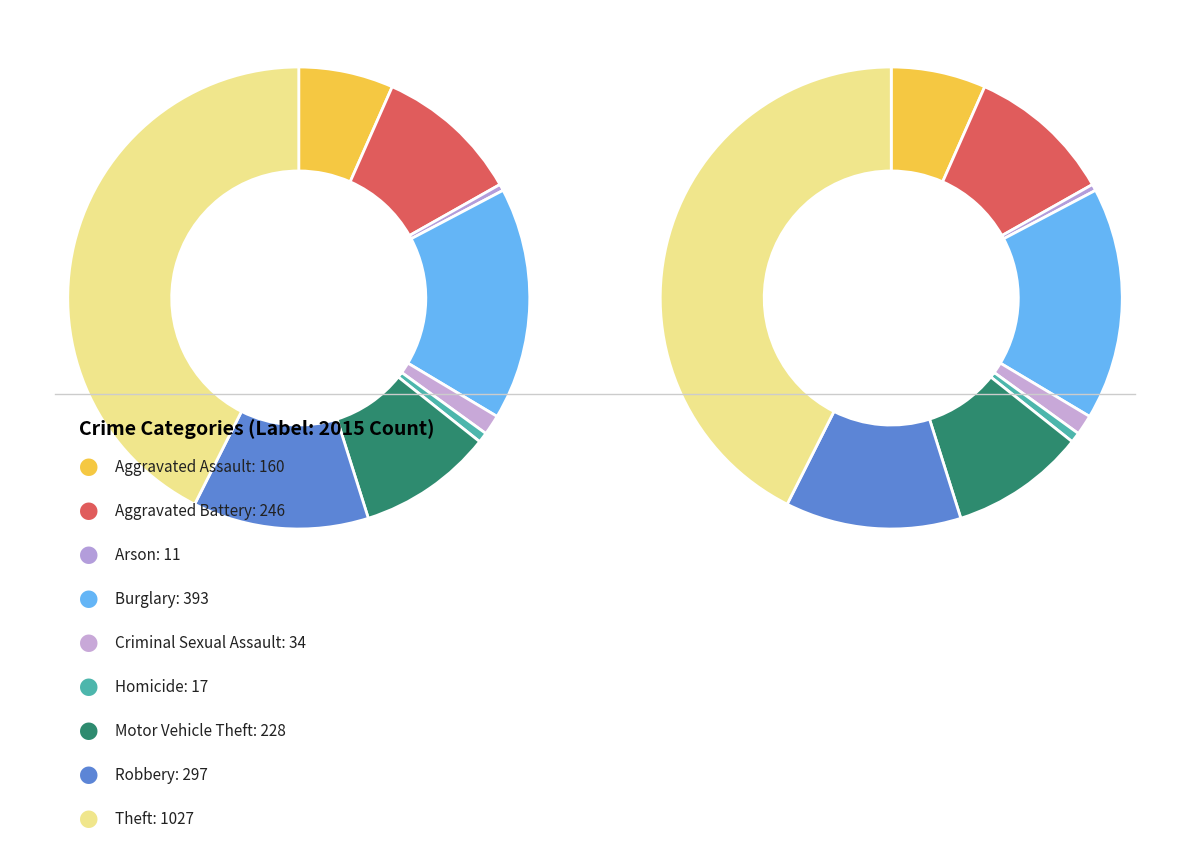

Is it true that Robbery is 12% of the pie?

True